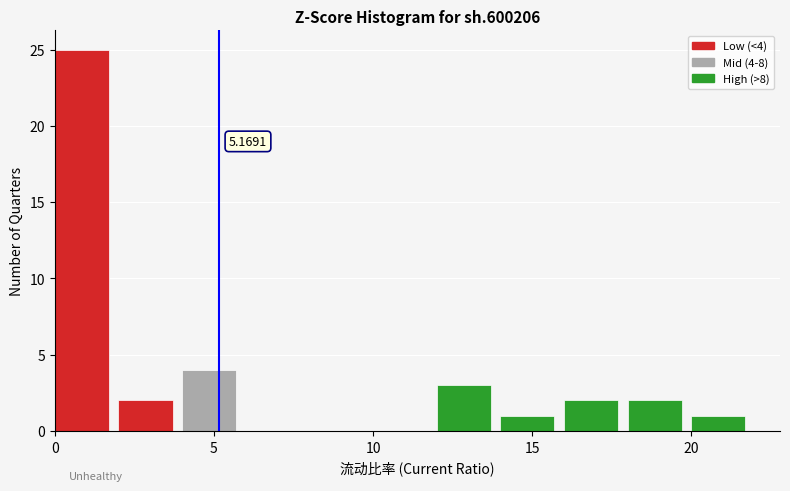

Which range on the x-axis has the tallest bar?

0 to 2